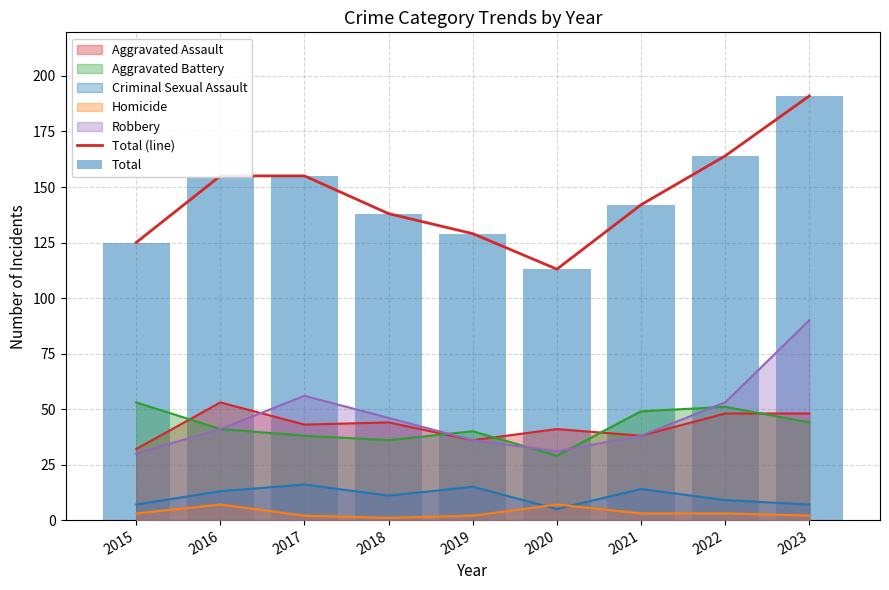

Which label corresponds to the smallest value in the chart?

2020